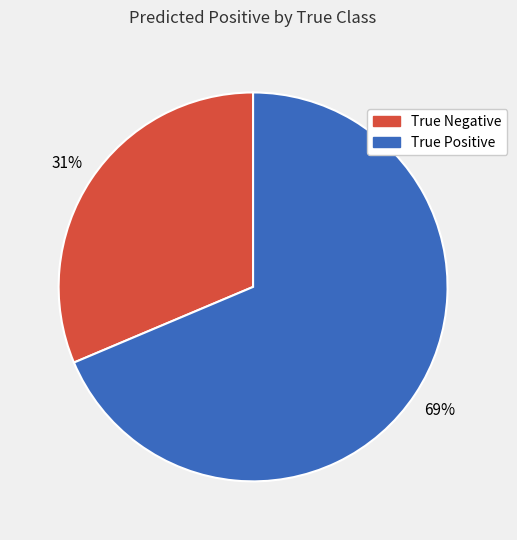

How many segments does this pie chart have?

2